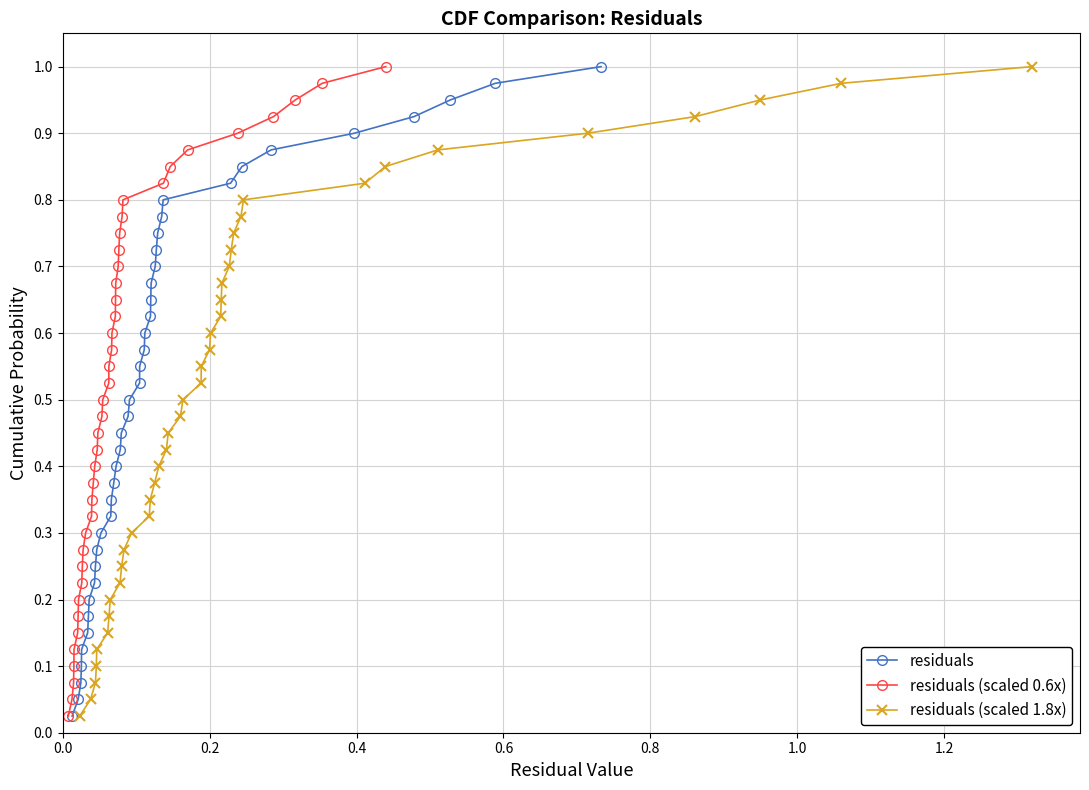

How many lines are shown in the chart?

3